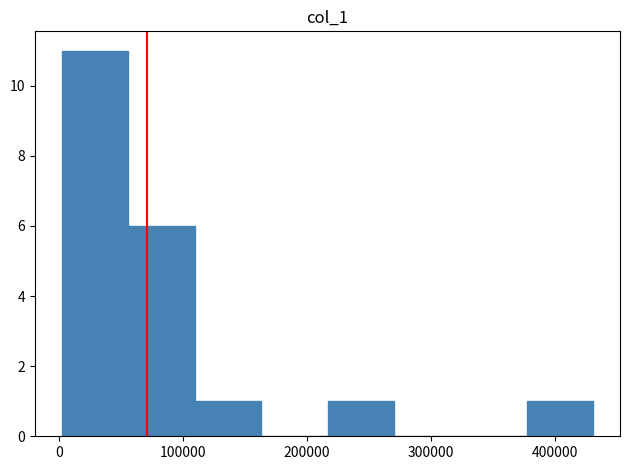

Reading left to right, list every bar in this chart as the range it spans on the x-axis followed by its height. Neither the bar edges nor the heights are printed on the chart, so give them approximately, as read against the axes.

0 to 60000: 11
60000 to 110000: 6
110000 to 160000: 1
160000 to 220000: 0
220000 to 270000: 1
270000 to 320000: 0
320000 to 380000: 0
380000 to 430000: 1